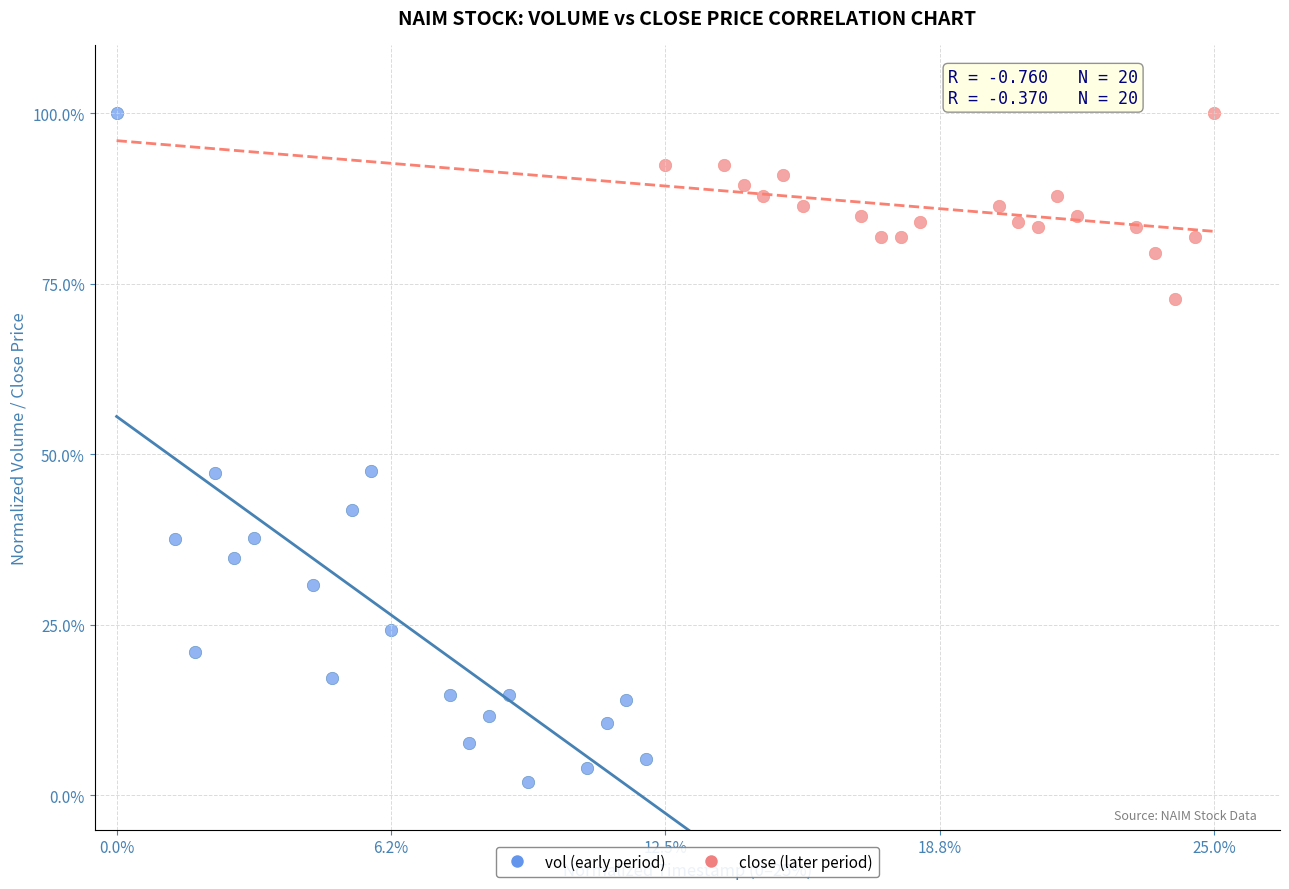

What are all the series names shown in the legend?

vol (early period), close (later period)